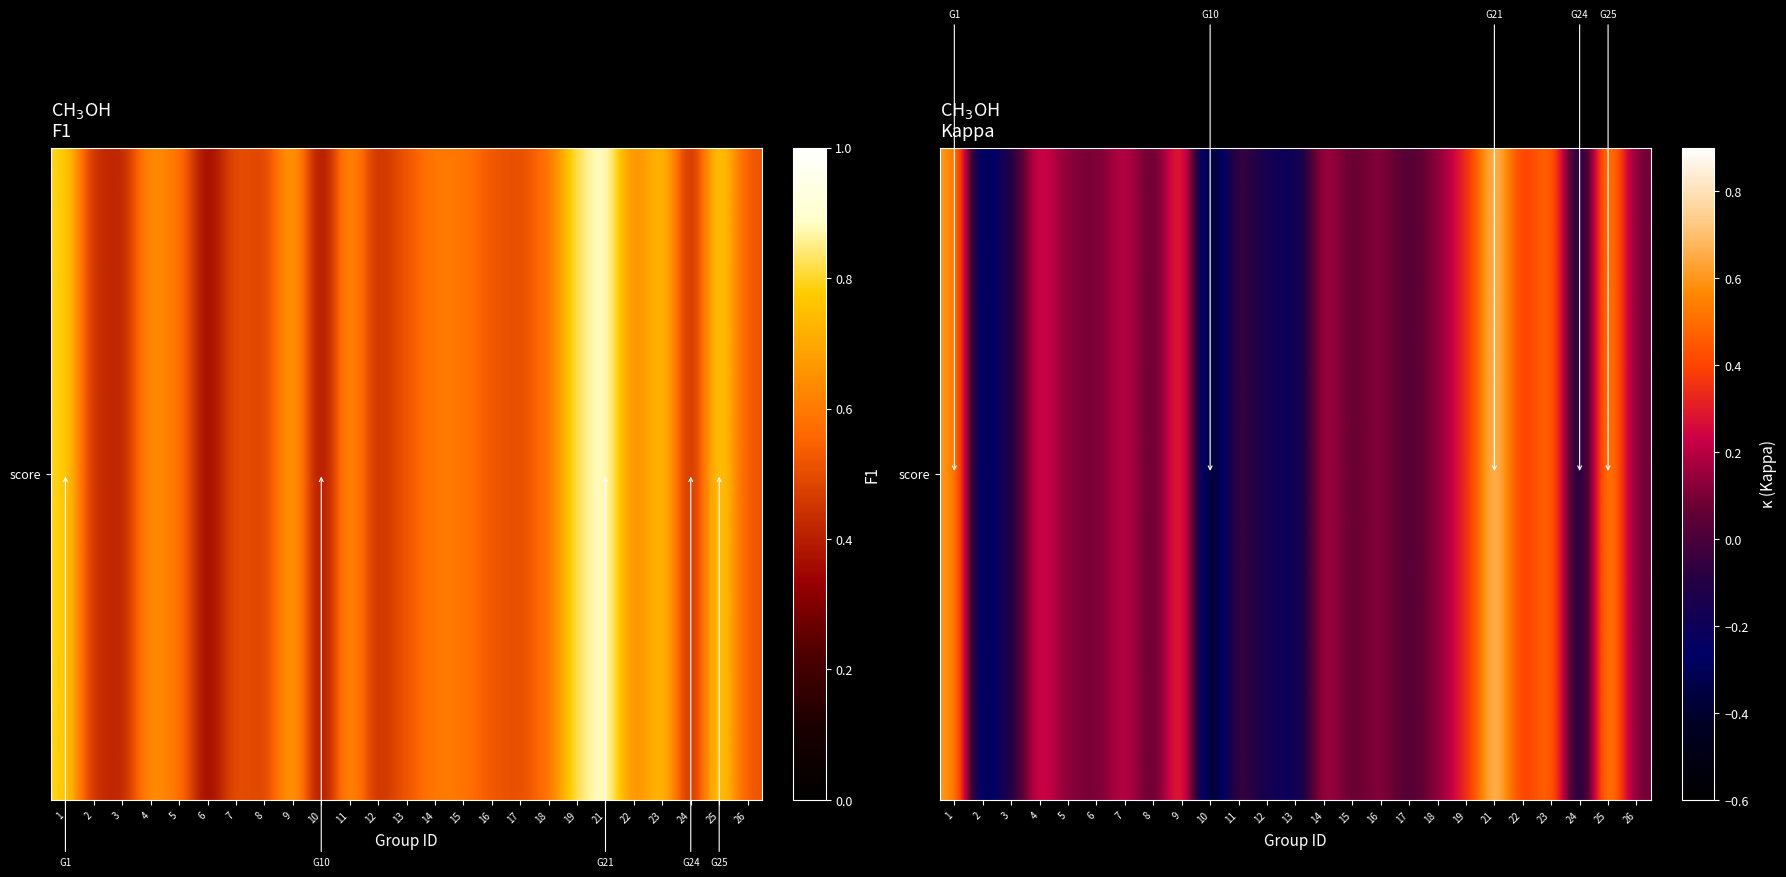

What is the difference between the second highest and second lowest values?

1.0